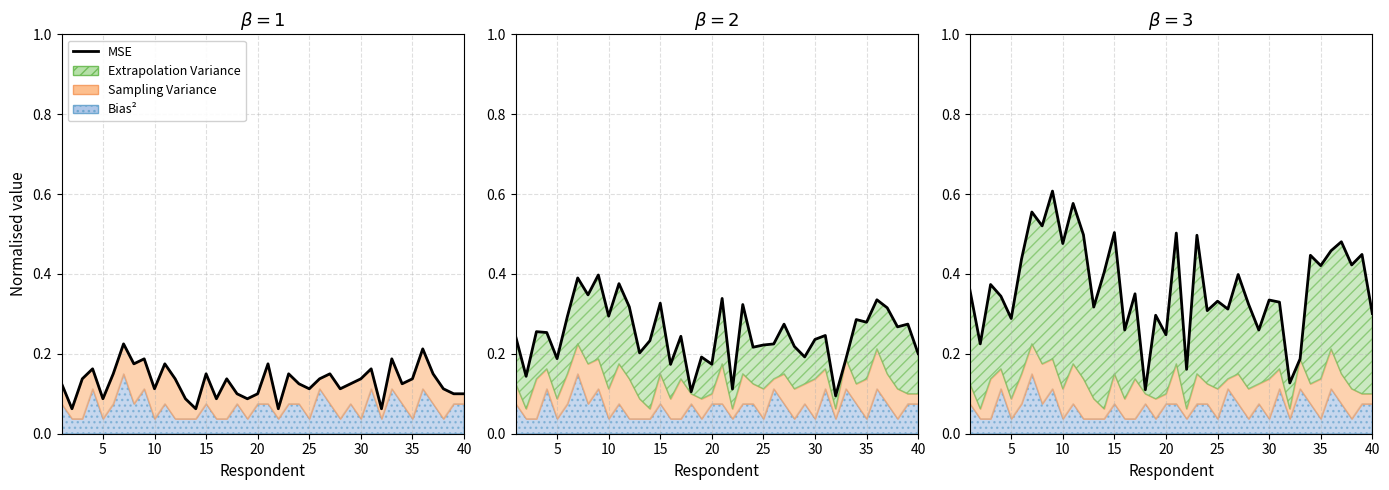

The value at 10 is 0.2. True or false?

False